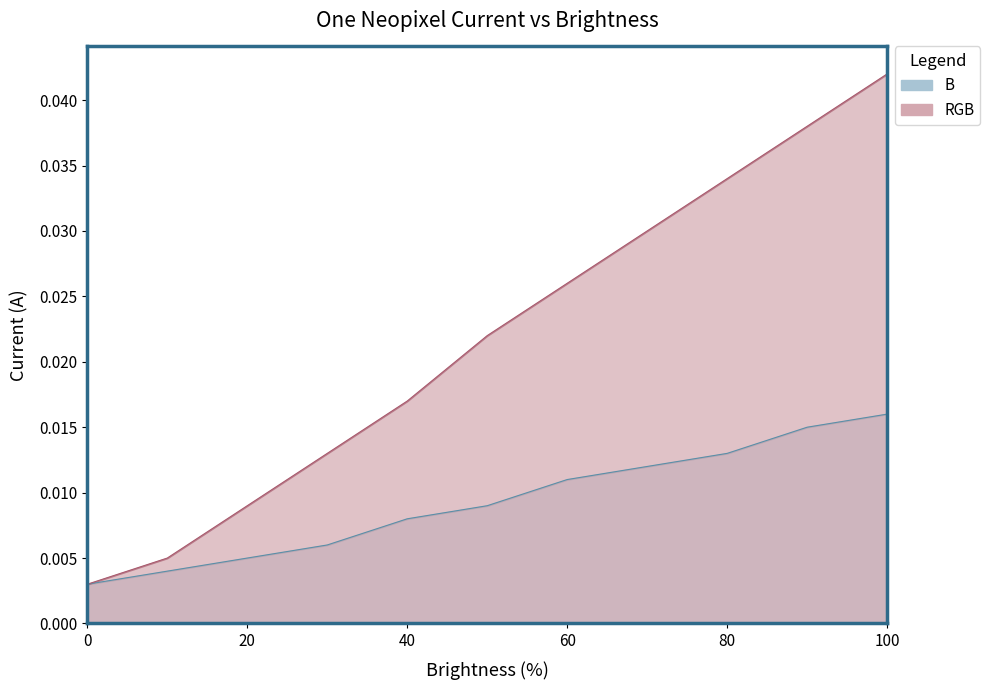

True or false: RGB has more than 2 points higher than both neighbors.

False